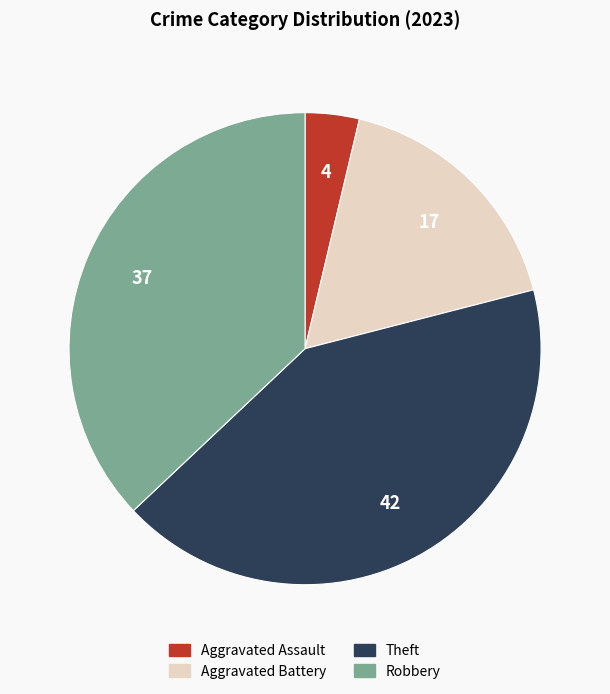

Approximately how many times larger is the value at Aggravated Assault compared to Aggravated Battery?

0.2